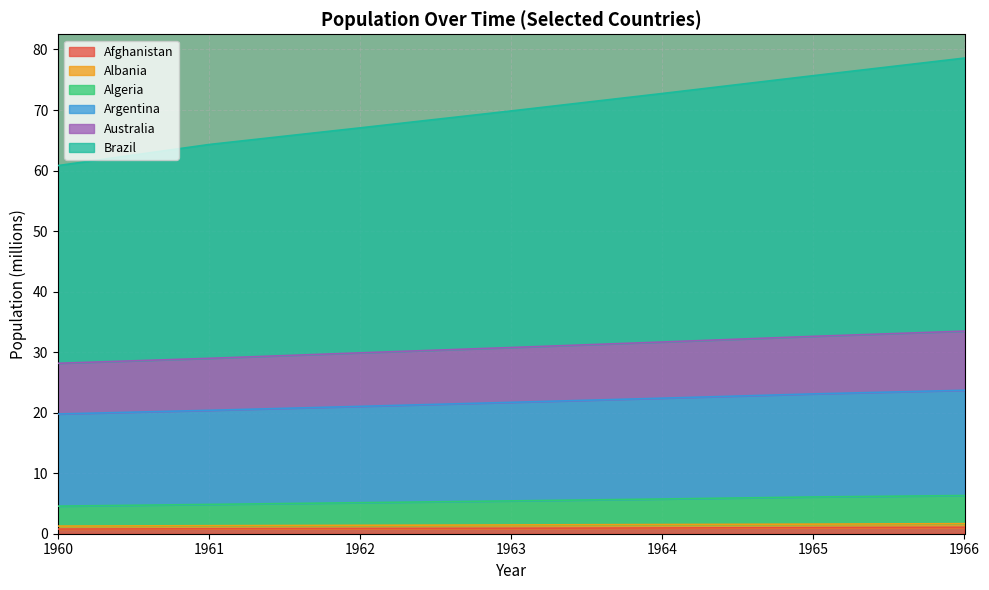

True or false: Argentina and Afghanistan cross at least once.

False